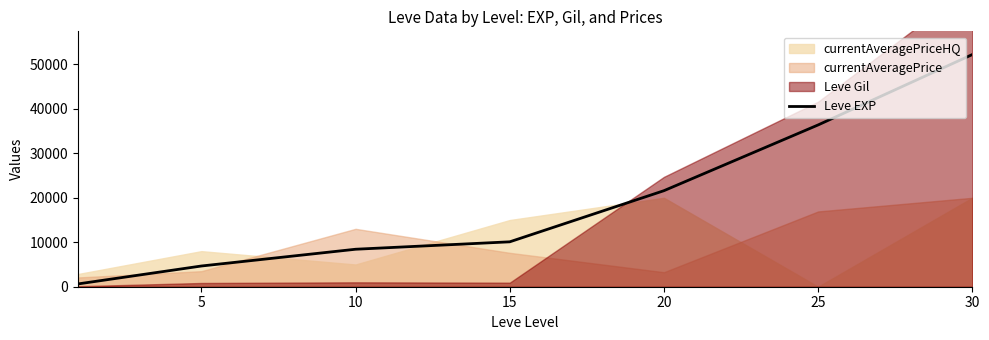

What is the maximum value for Leve EXP?

52220